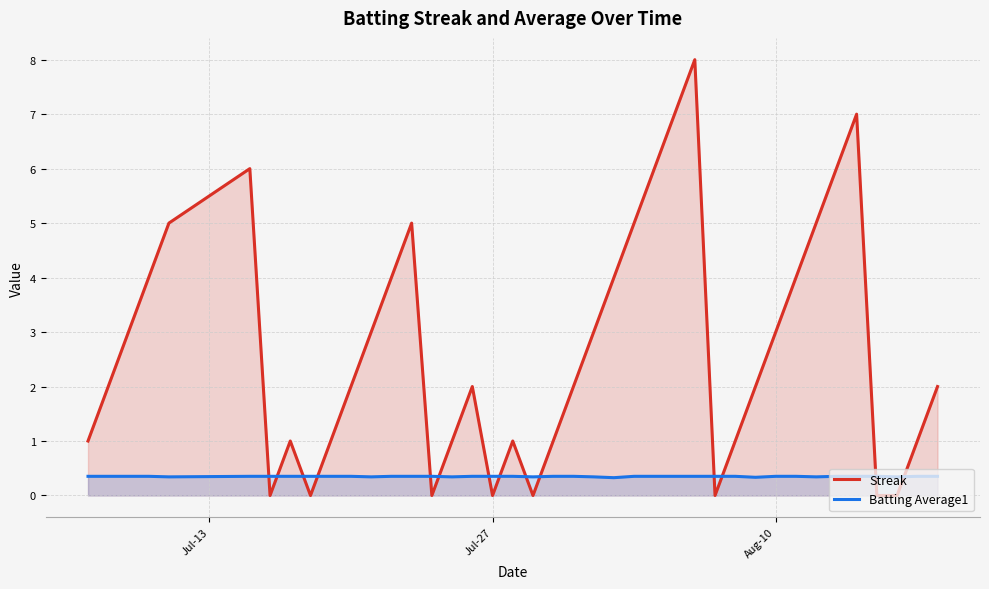

Which series has the largest total across all categories?

Streak